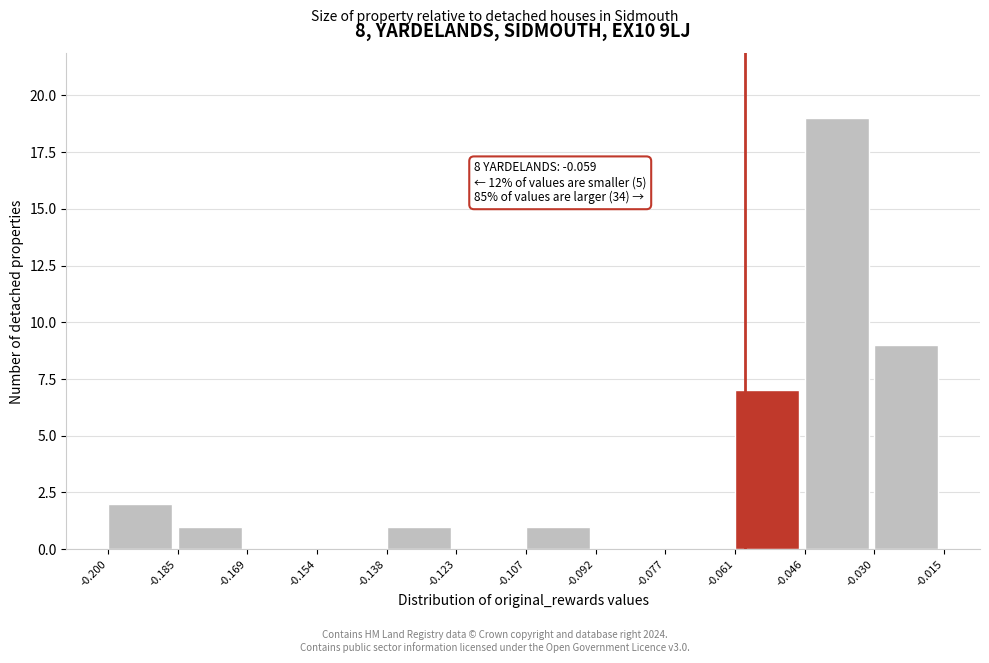

Which range on the x-axis has the tallest bar?

-0.046 to -0.030